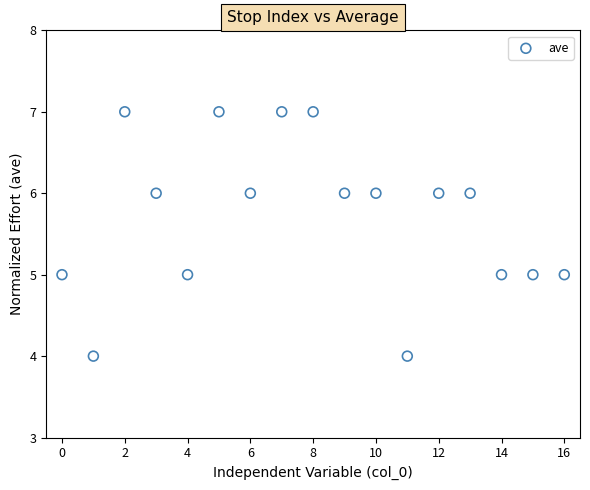

What is the range of Y values (max minus min)?

3